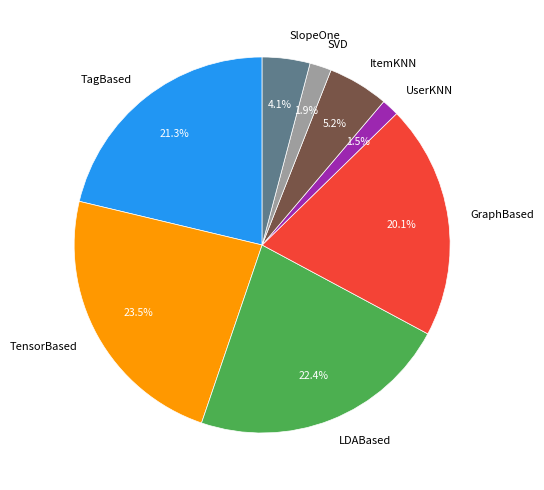

Is there a majority slice in this chart?

No